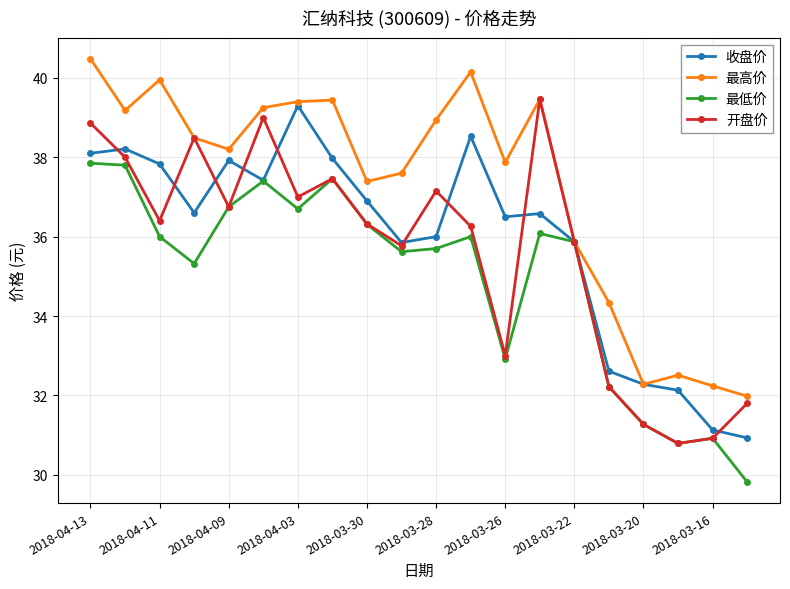

Does the chart have visible grid lines?

Yes